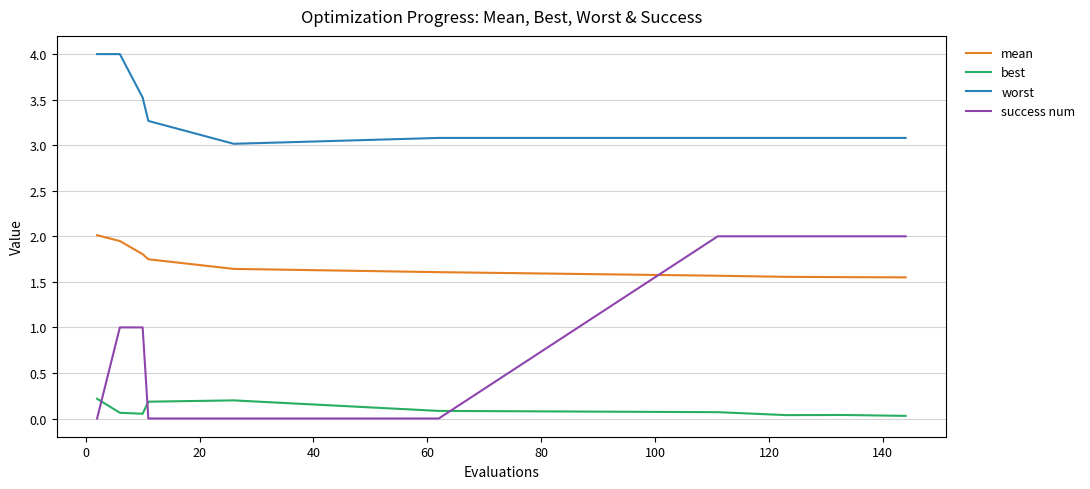

Which series has the largest total across all categories?

worst